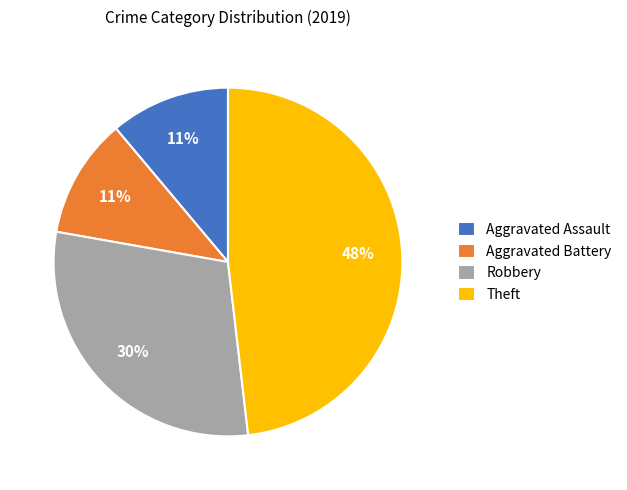

How many segments does this pie chart have?

4